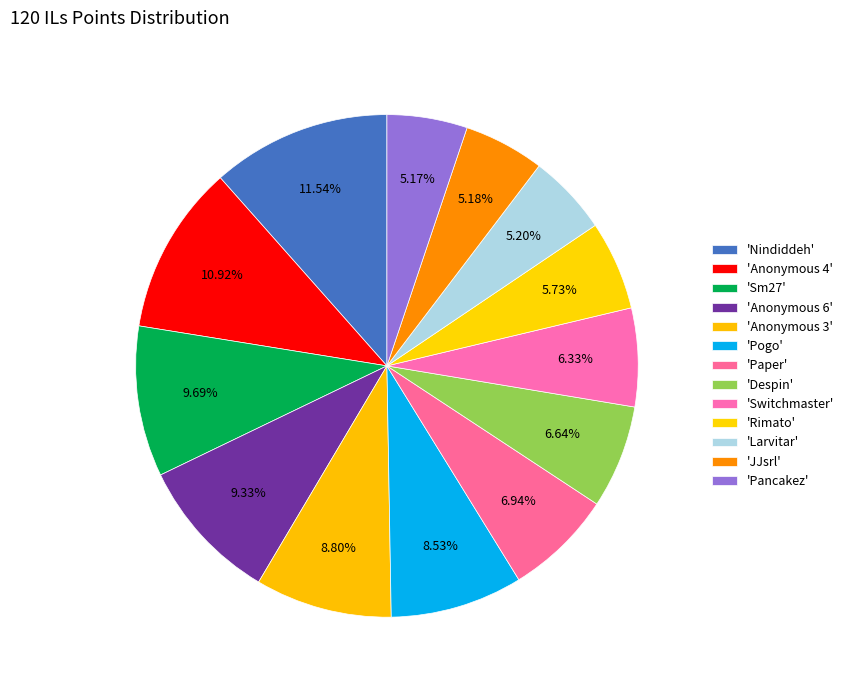

How many slices are in this pie chart?

13